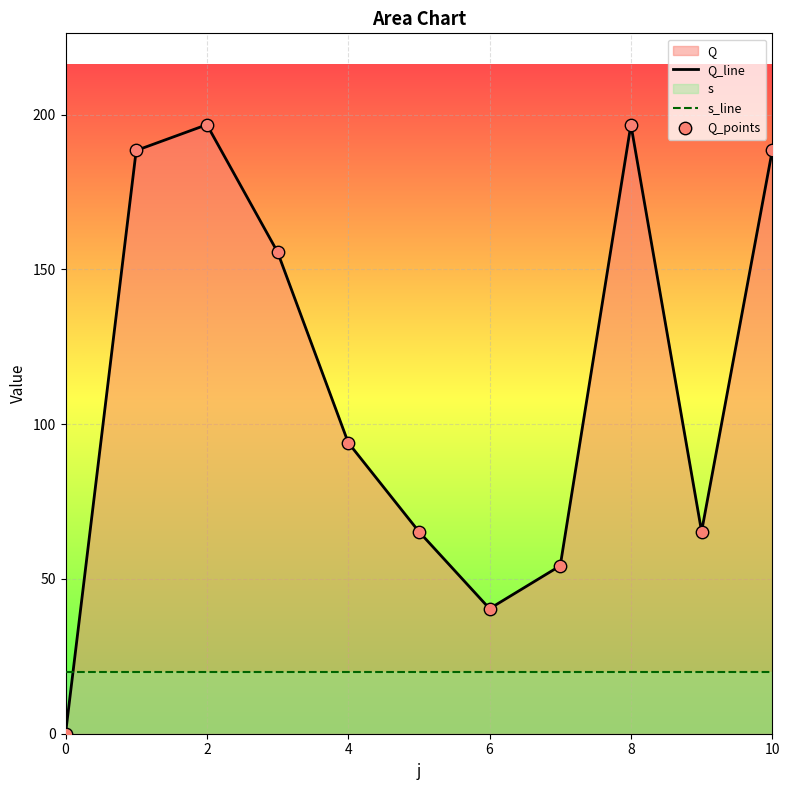

What is the total value across all series at 6?

60.4